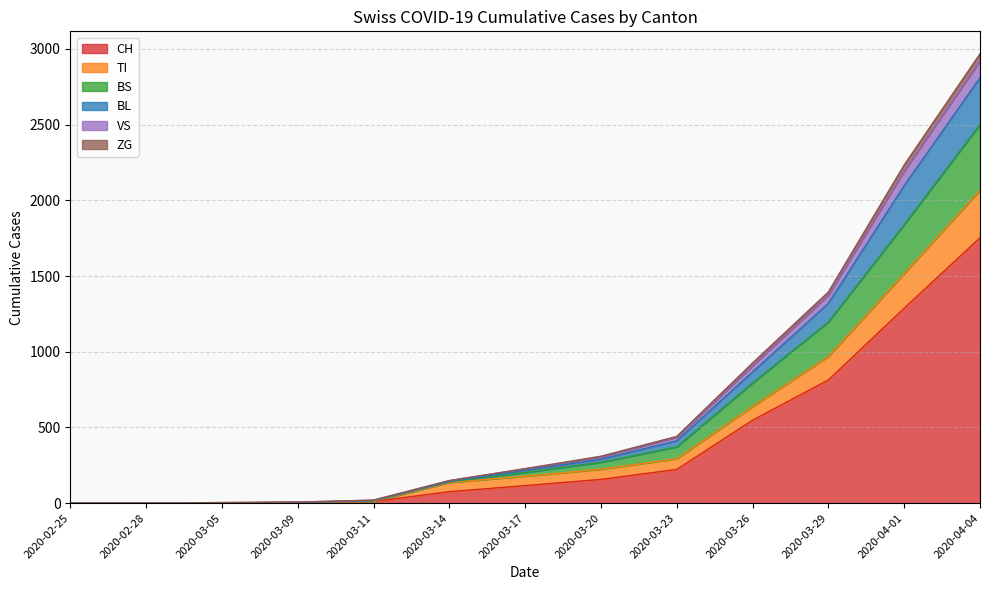

At which category is the sum across all series the highest?

2020-04-04